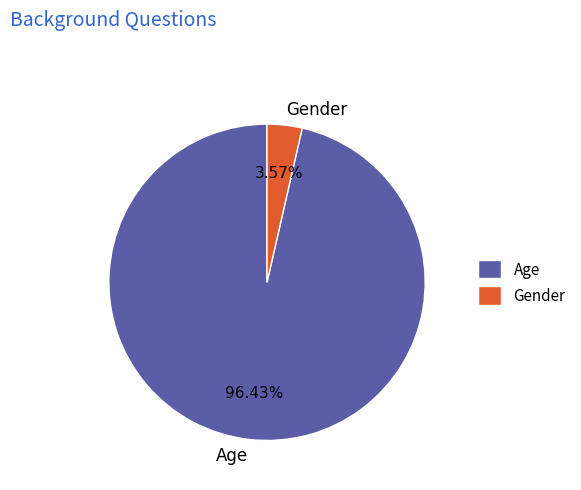

Which has a higher value, Age or Gender?

Age